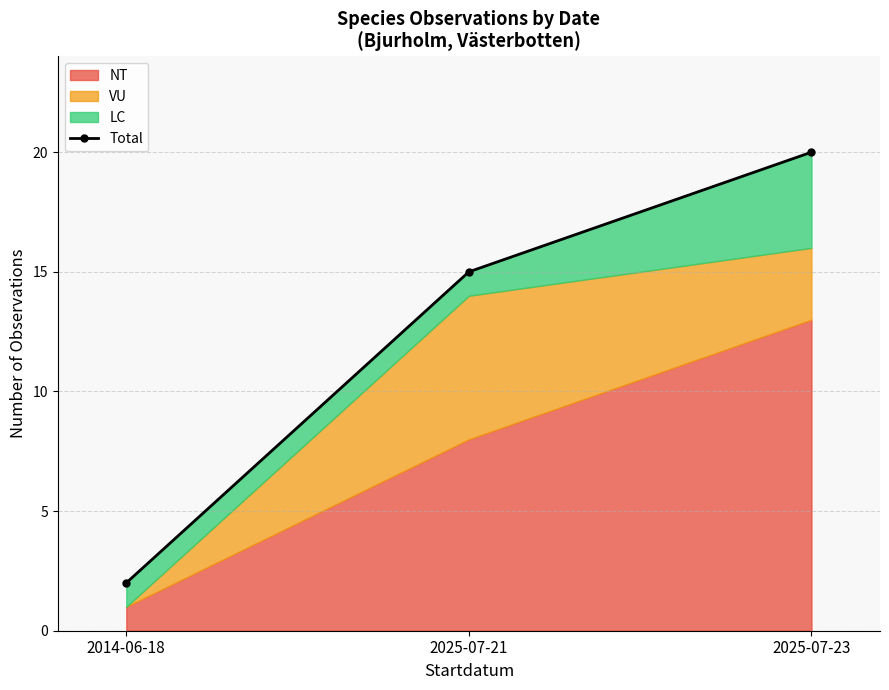

What is the sum of the values at 2014-06-18 and 2025-07-21?

17